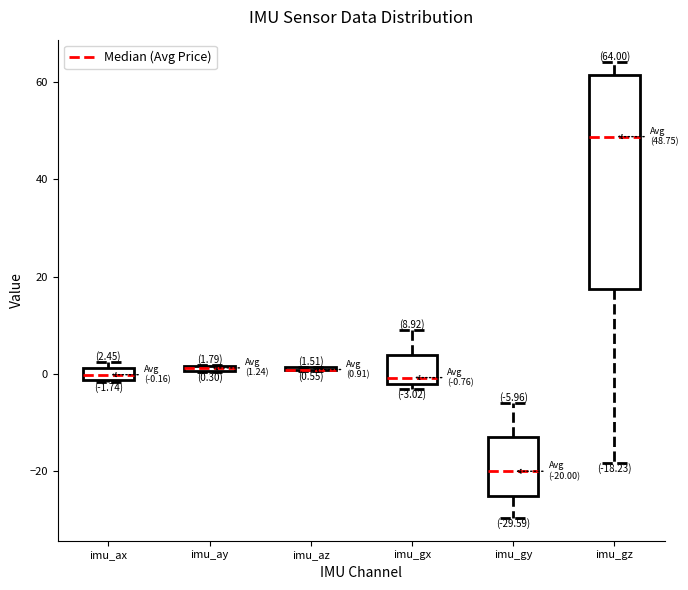

Which box is the tallest, from its lower edge to its upper edge?

imu_gz